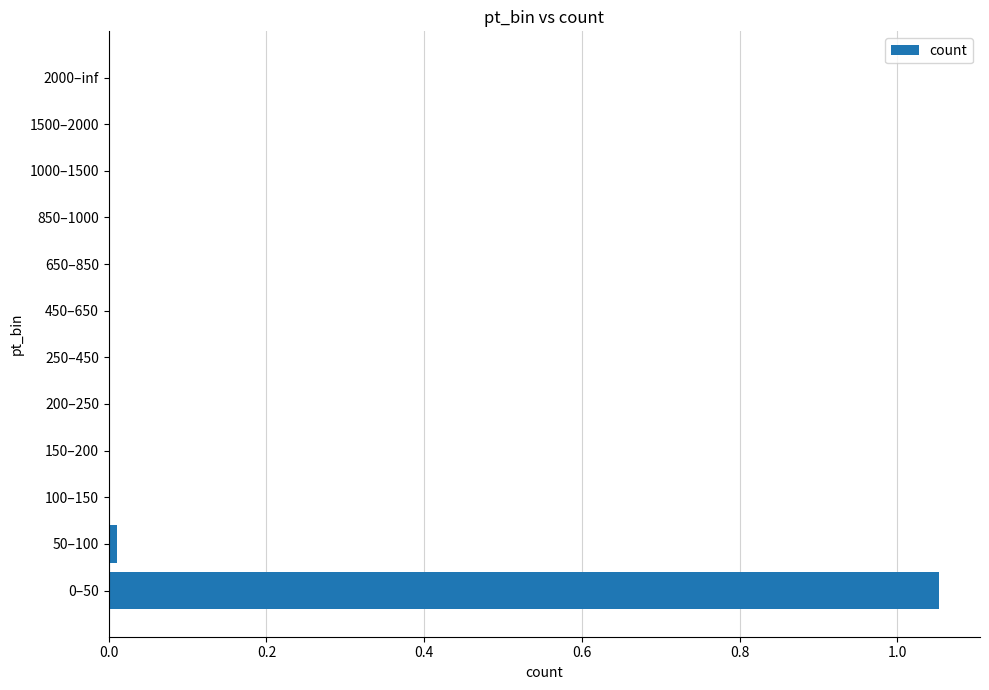

The chart shows a value of 0.0 at 1000–1500. True or false?

True